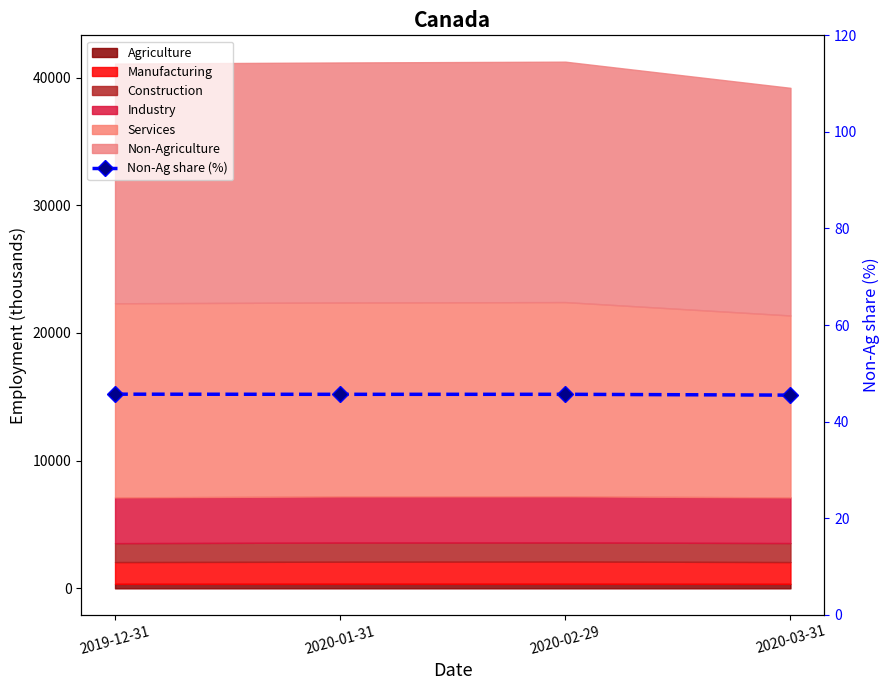

What is the label of the 4th point from the right?

2019-12-31